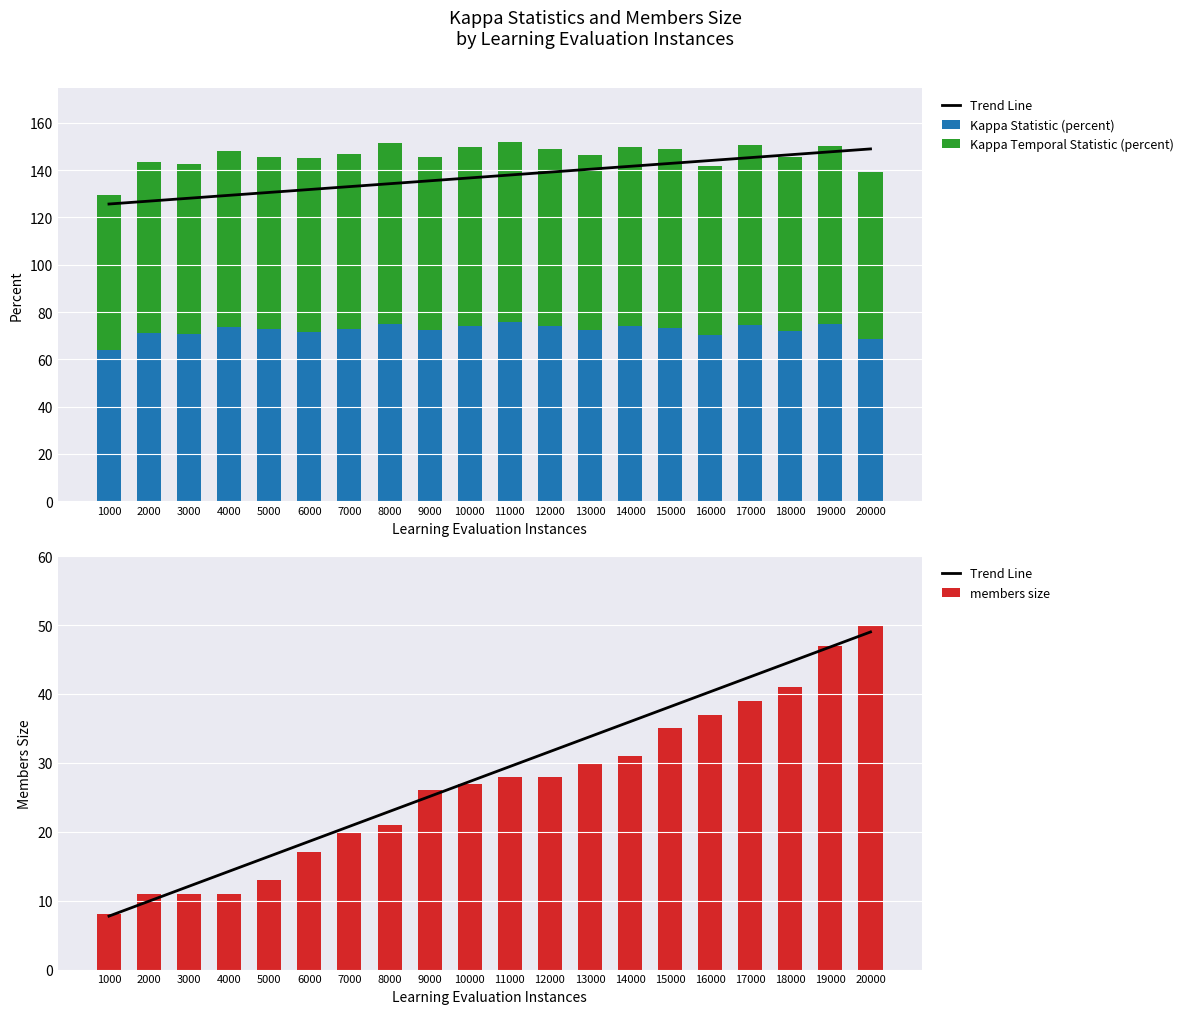

How many data points in Kappa Statistic (percent) are less than 72?

6